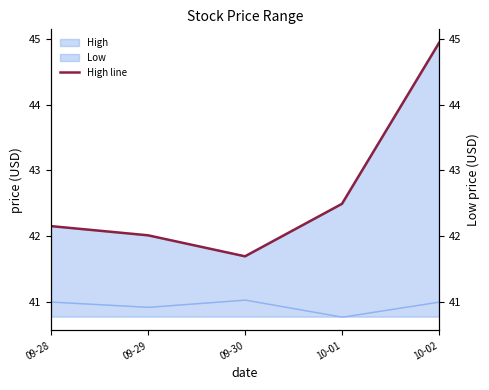

What is the label of the 1st point from the left?

09-28